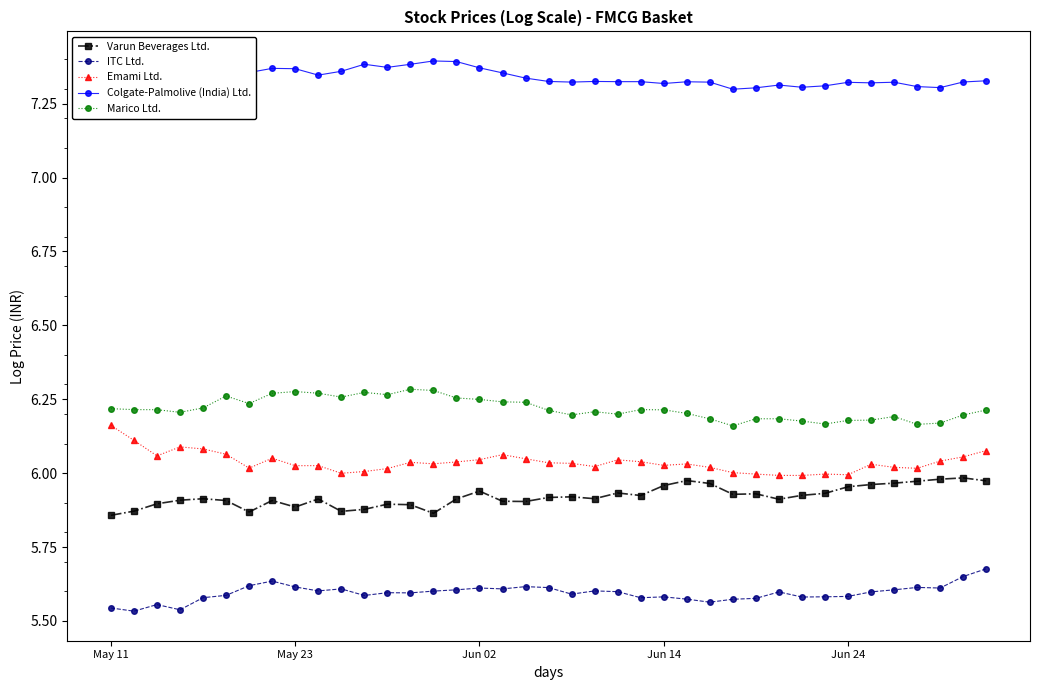

Rank the series by their maximum value, from lowest to highest.

ITC Ltd., Varun Beverages Ltd., Emami Ltd., Marico Ltd., Colgate-Palmolive (India) Ltd.